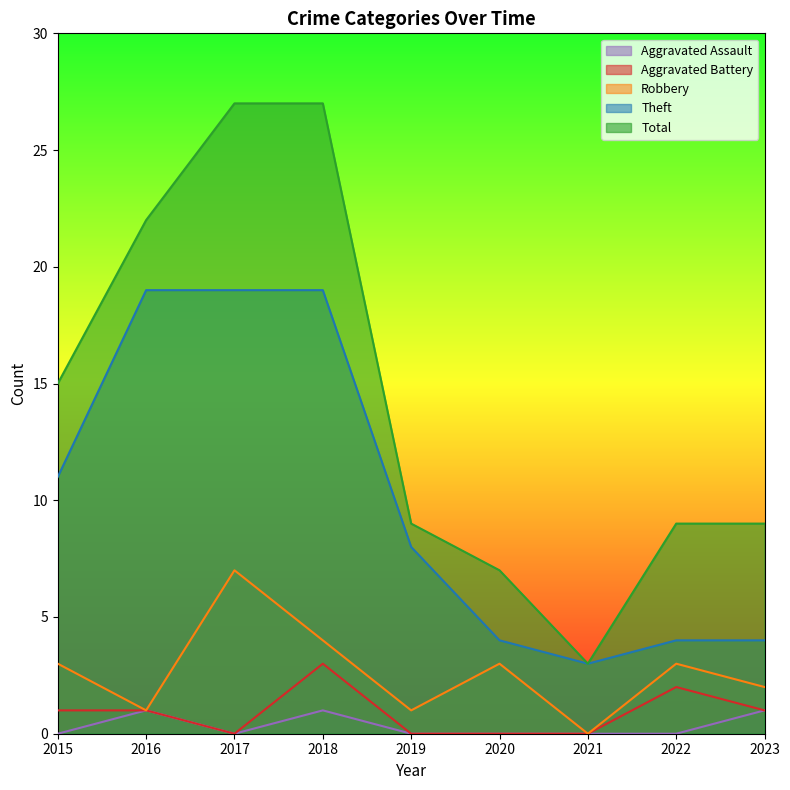

Reading left to right, what are all the values shown in this chart?

Theft: 2015=11	2016=19	2017=19	2018=19	2019=8	2020=4	2021=3	2022=4	2023=4
Robbery: 2015=3	2016=1	2017=7	2018=4	2019=1	2020=3	2021=0	2022=3	2023=2
Total: 2015=15	2016=22	2017=27	2018=27	2019=9	2020=7	2021=3	2022=9	2023=9
Aggravated Battery: 2015=1	2016=1	2017=0	2018=3	2019=0	2020=0	2021=0	2022=2	2023=1
Aggravated Assault: 2015=0	2016=1	2017=0	2018=1	2019=0	2020=0	2021=0	2022=0	2023=1